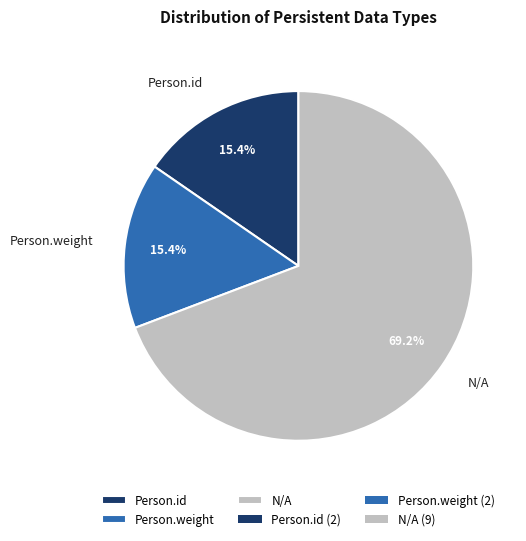

How much of the chart is everything except Person.weight?

84.6%